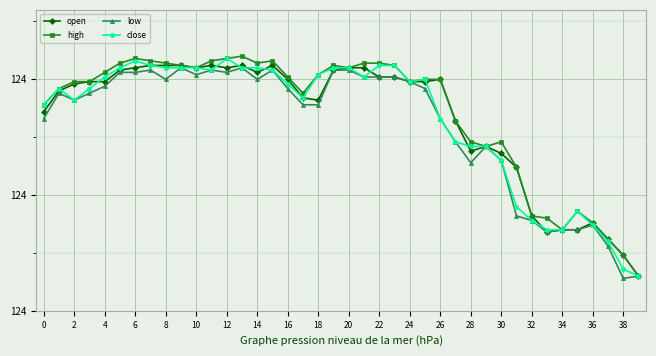

What is the difference between the second highest and second lowest values in the high series?

0.9